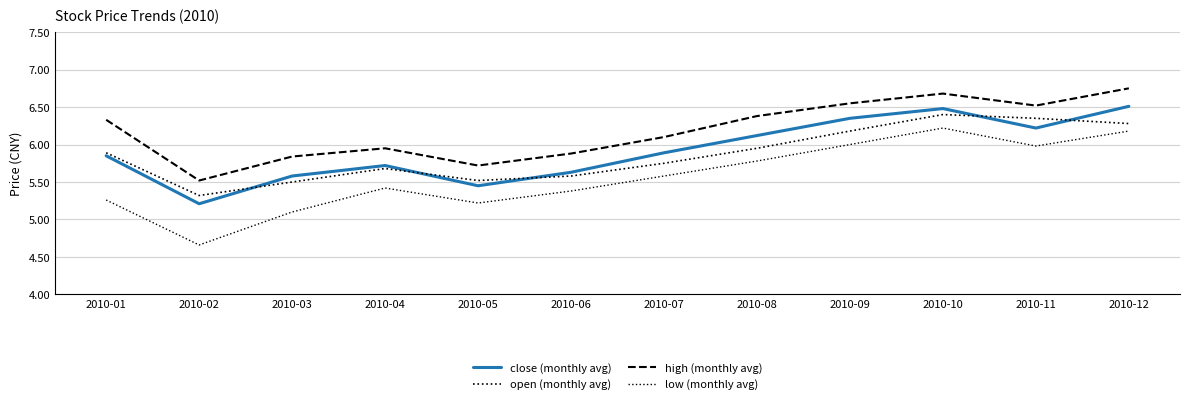

Between 2010-02 and 2010-08, which series saw the biggest shift?

low (monthly avg)